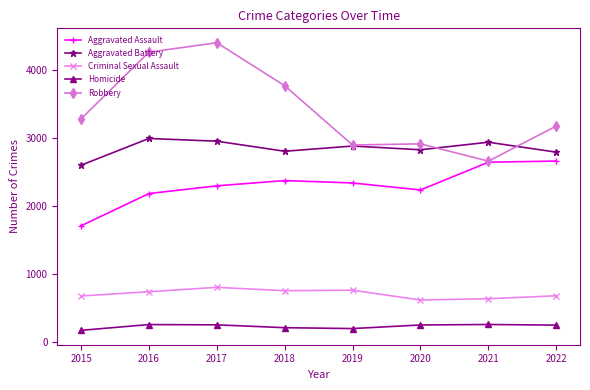

Between 2017 and 2019, which series saw the biggest shift?

Robbery